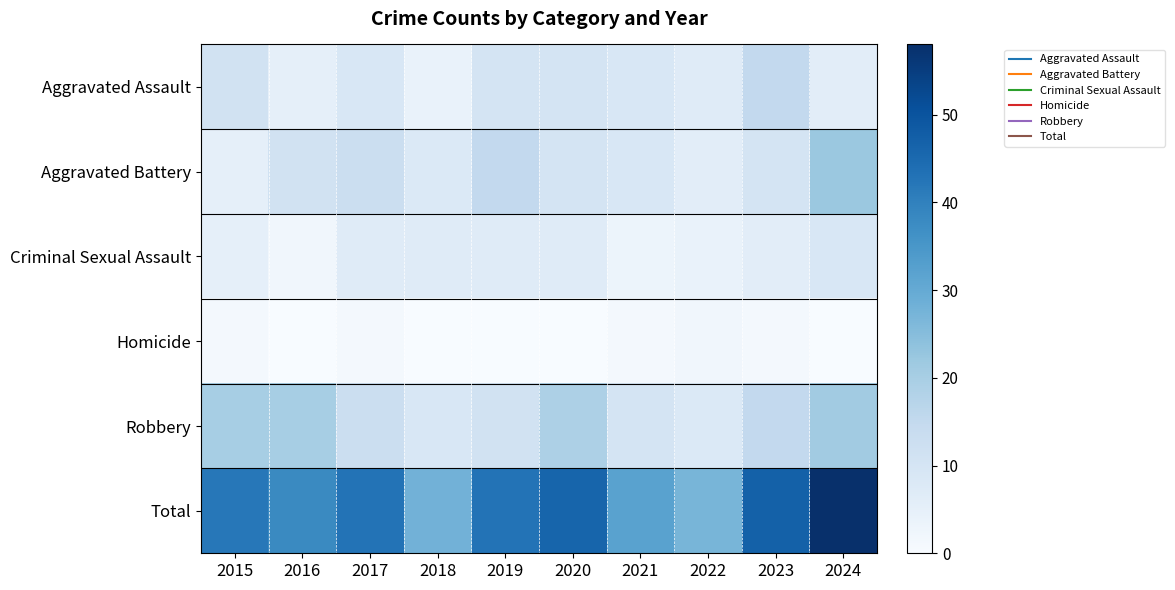

List the series in order of their peak value, highest first.

Total, Aggravated Battery, Robbery, Aggravated Assault, Criminal Sexual Assault, Homicide